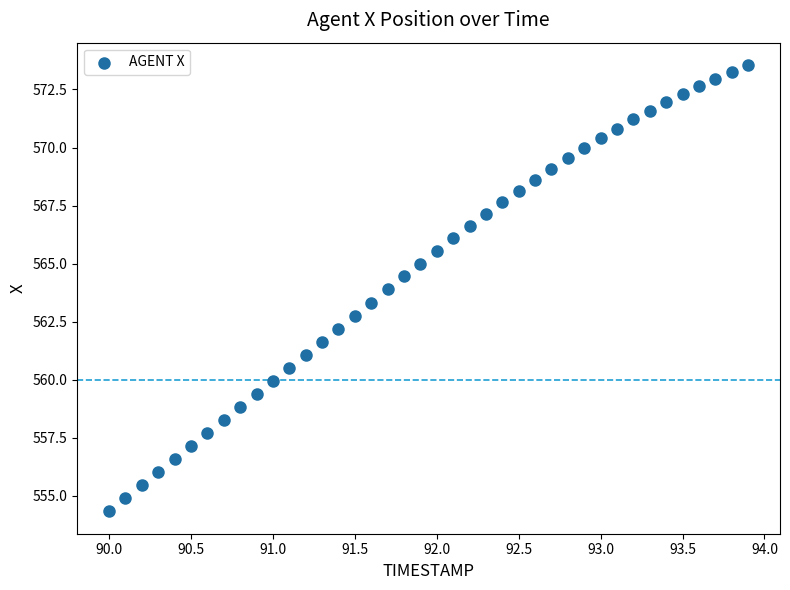

What is the range of X values (max minus min)?

3.9